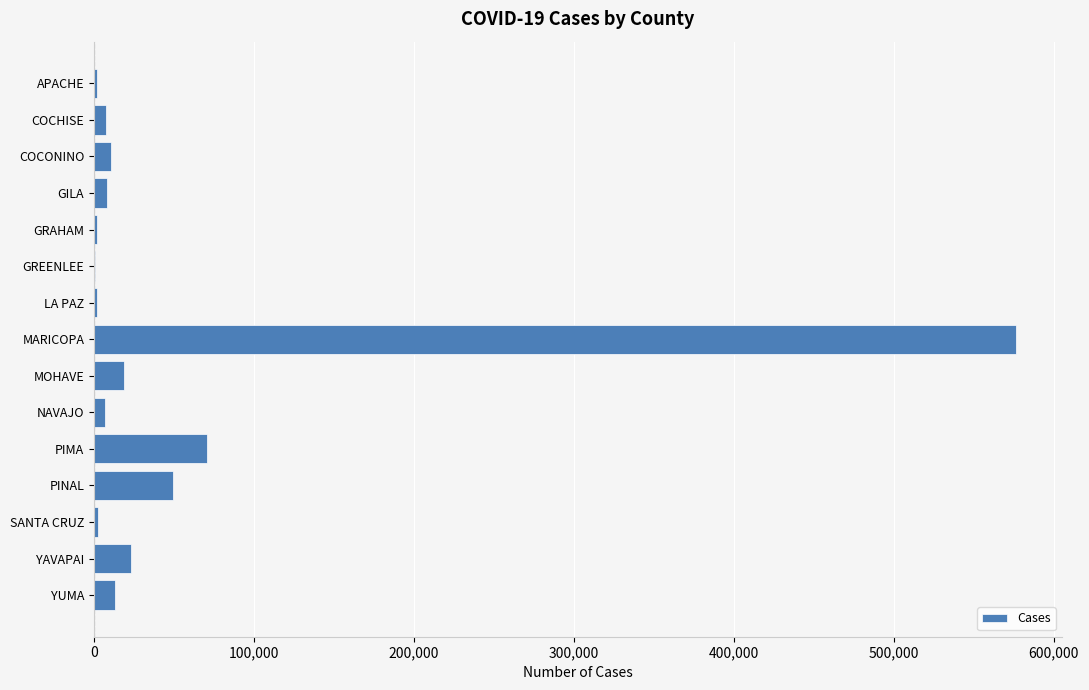

Which has a higher value, PIMA or YUMA?

PIMA